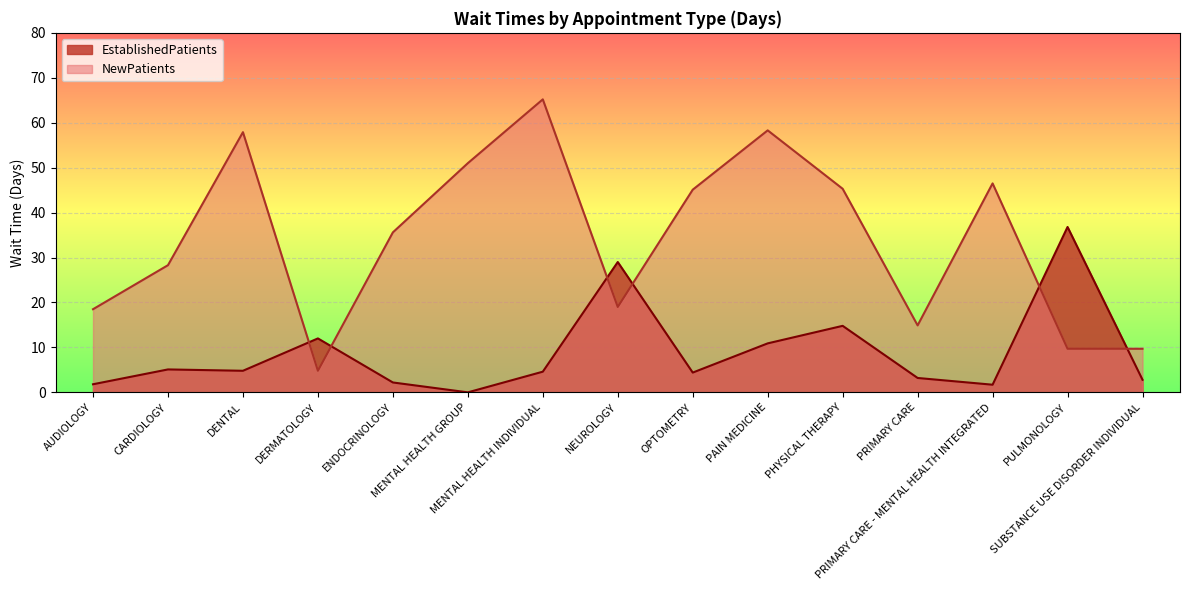

What is the greatest value displayed?

65.2